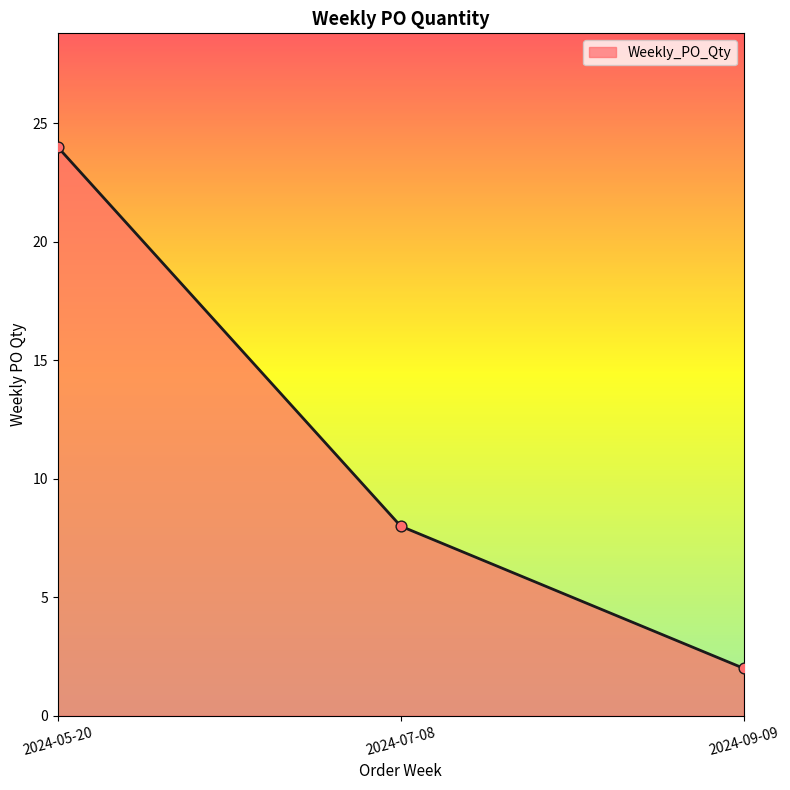

Which has a higher value, 2024-09-09 or 2024-05-20?

2024-05-20